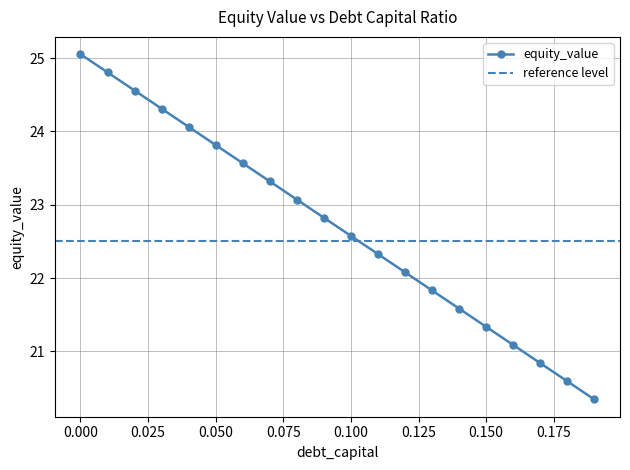

List the labels in order of value, smallest first.

0.19, 0.18, 0.17, 0.16, 0.15, 0.14, 0.13, 0.12, 0.11, 0.1, 0.09, 0.08, 0.07, 0.06, 0.05, 0.04, 0.03, 0.02, 0.01, 0.0